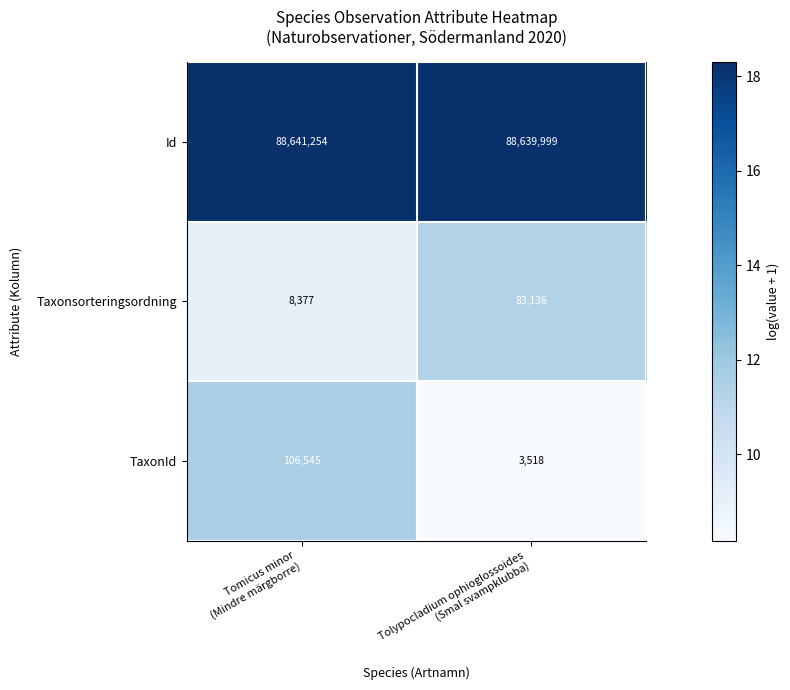

What is the lowest value of the TaxonId series?

3518